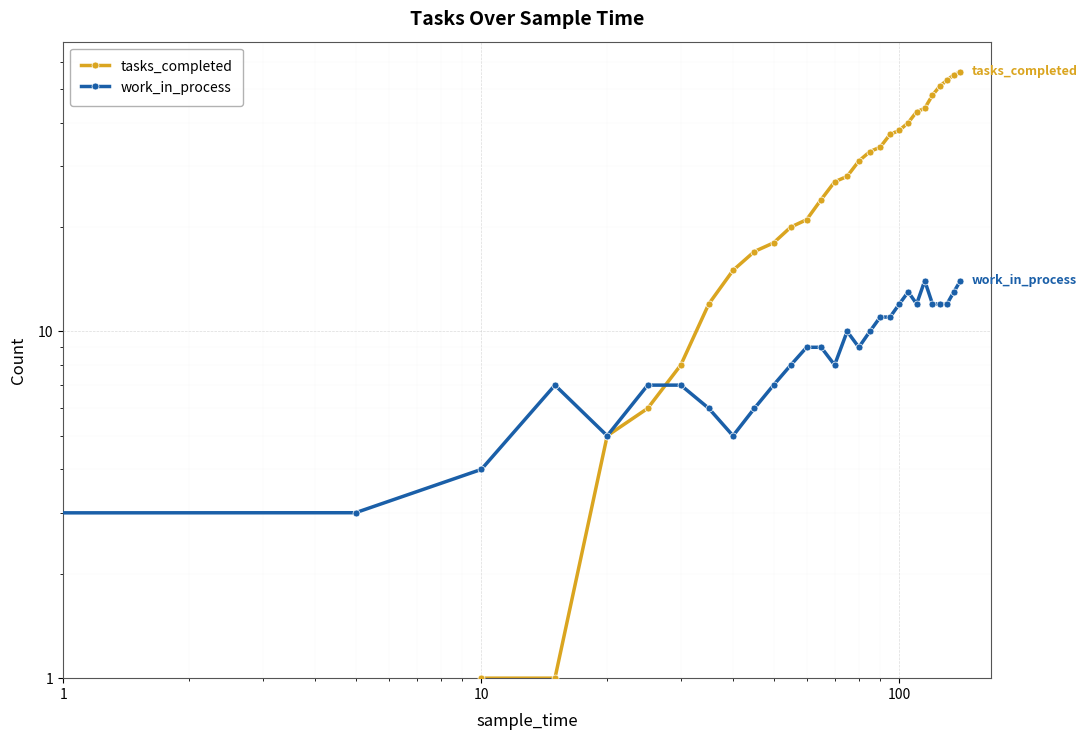

What is the value of the work_in_process point at the 29th from the left?

14